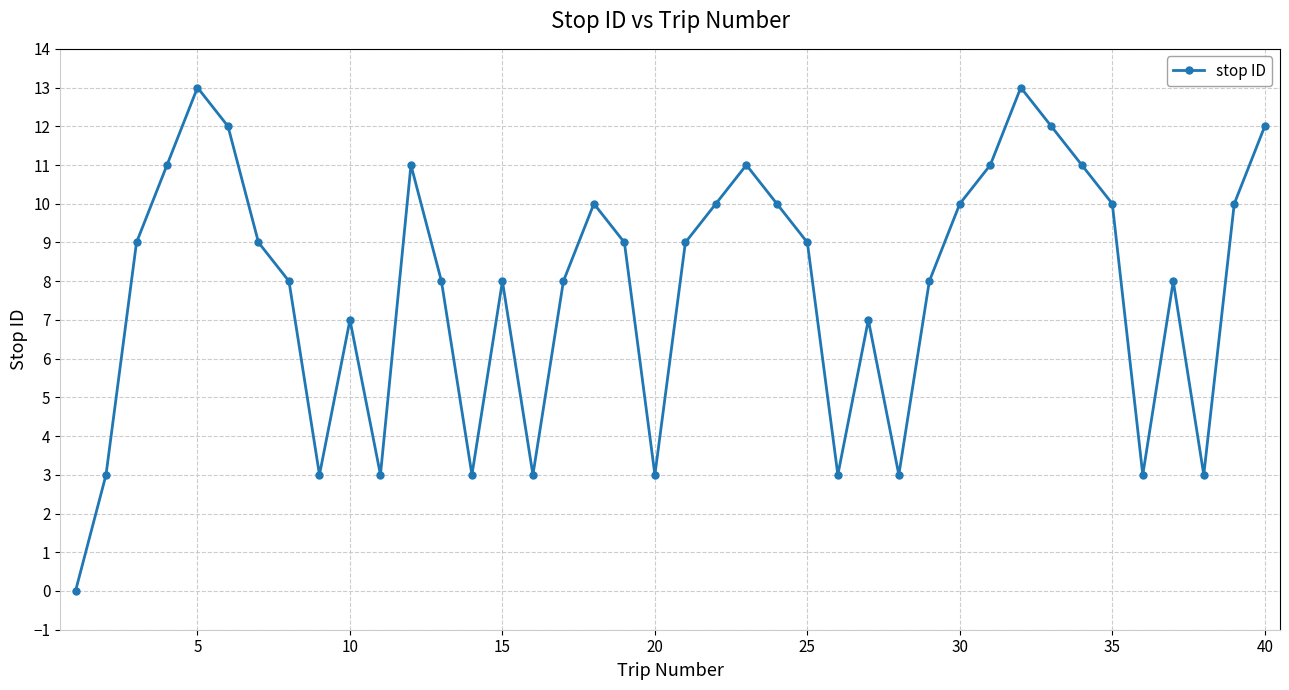

Does the chart display data point markers on the line(s)?

Yes